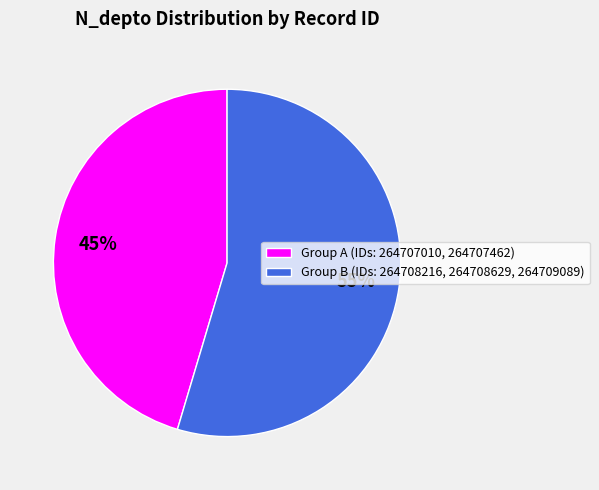

Is there any slice that represents more than half of the pie?

Yes